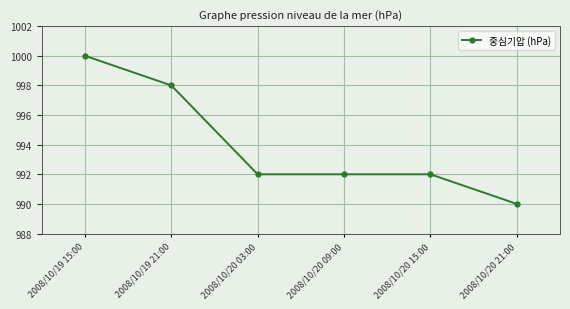

Which has a higher value, 2008/10/20 21:00 or 2008/10/20 03:00?

2008/10/20 03:00